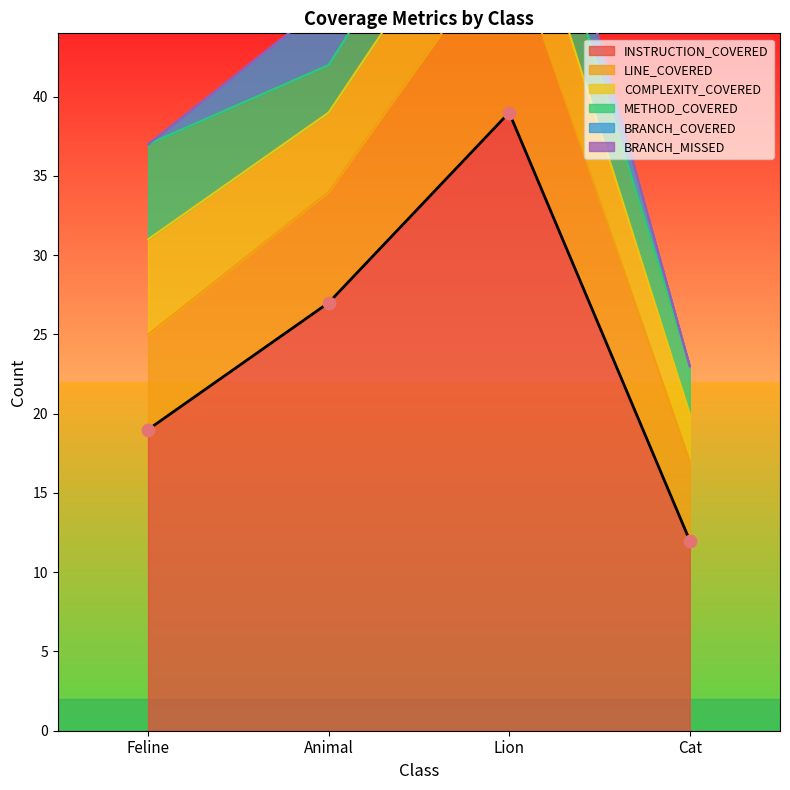

What are all the series names shown in the legend?

INSTRUCTION_COVERED, LINE_COVERED, COMPLEXITY_COVERED, METHOD_COVERED, BRANCH_COVERED, BRANCH_MISSED